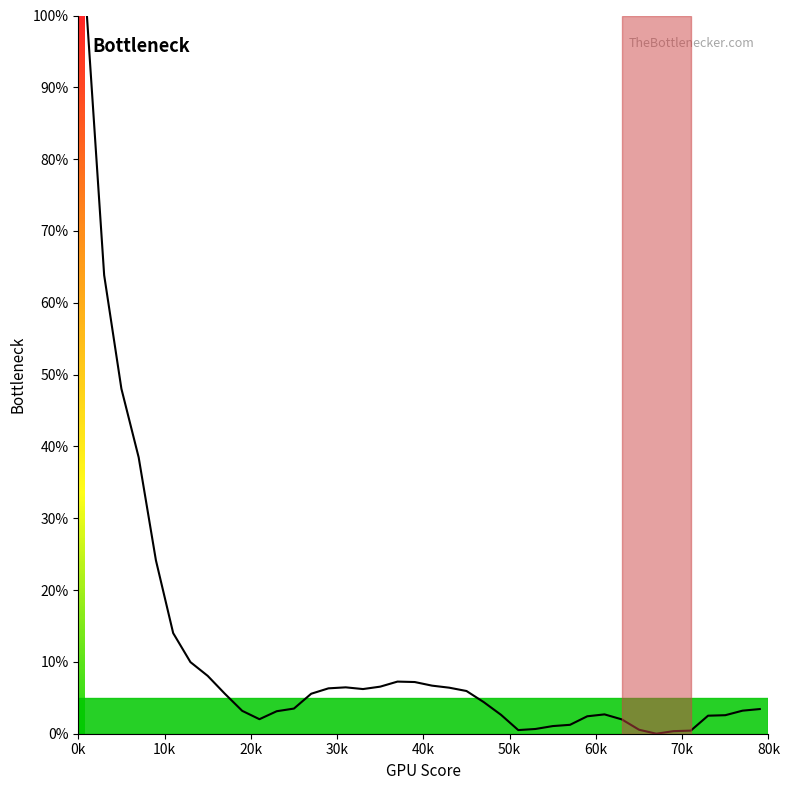

What is the difference between the second highest and minimum values?

63.8